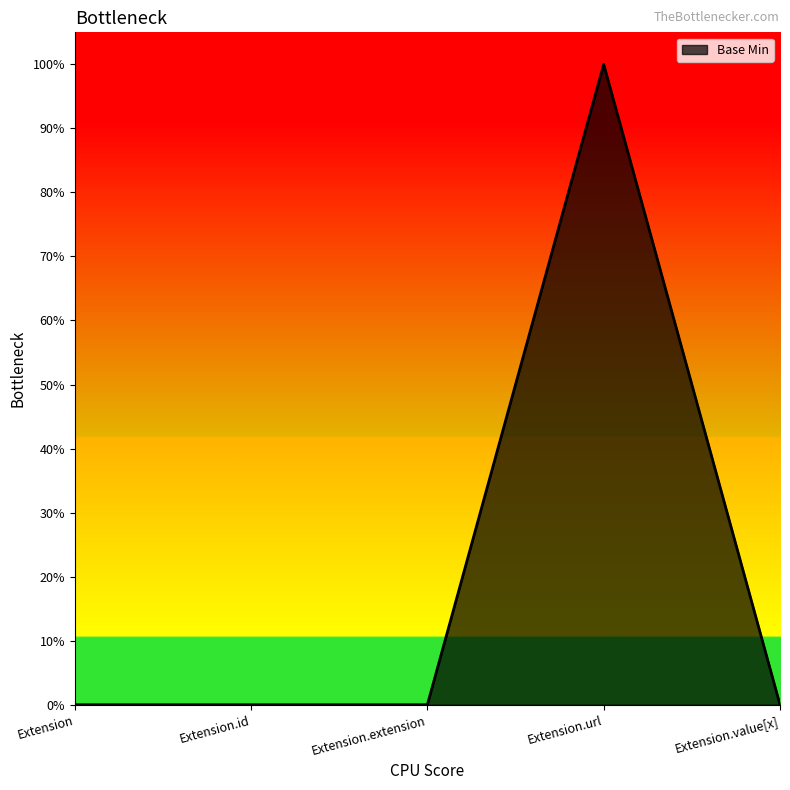

Rank the categories by value from lowest to highest.

Extension, Extension.id, Extension.extension, Extension.value[x], Extension.url